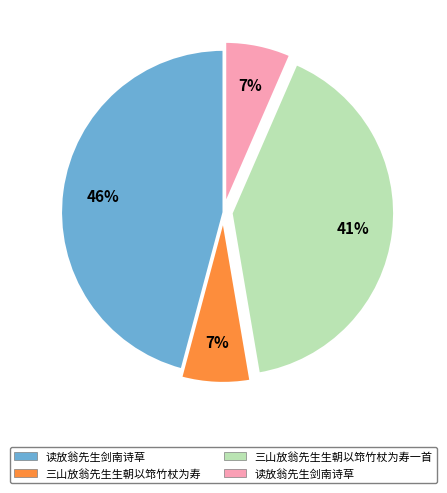

To the nearest percent, what is the average slice percentage?

25%